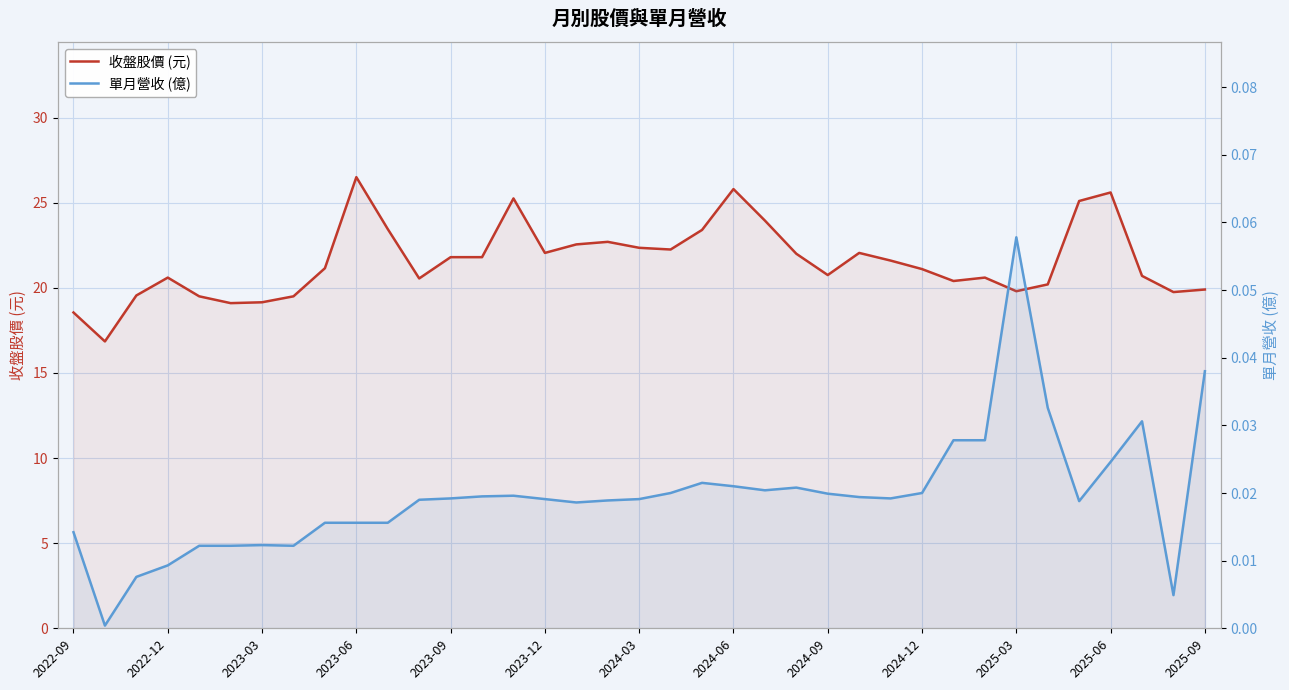

Is the value of 收盤股價 (元) at 2023-12 greater than the value of 單月營收 (億) at 2024-03?

Yes